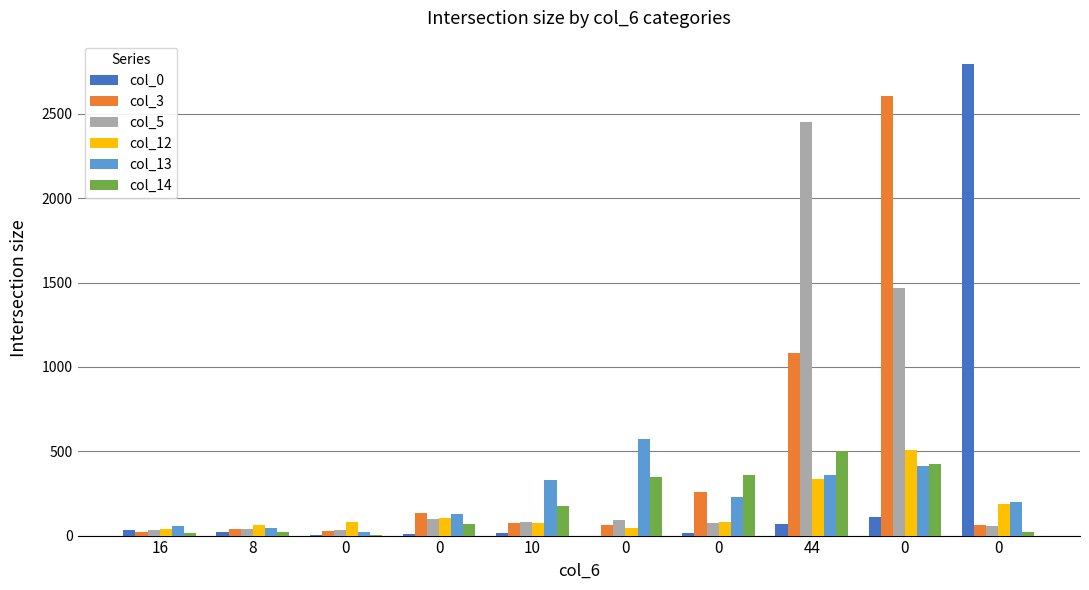

Are the bars horizontal?

No